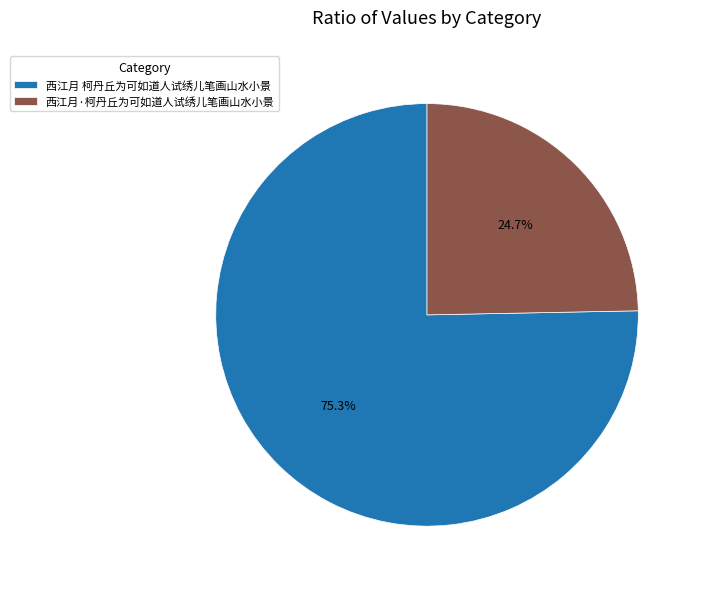

To the nearest percent, what is the difference between the largest and smallest slice percentages?

51%